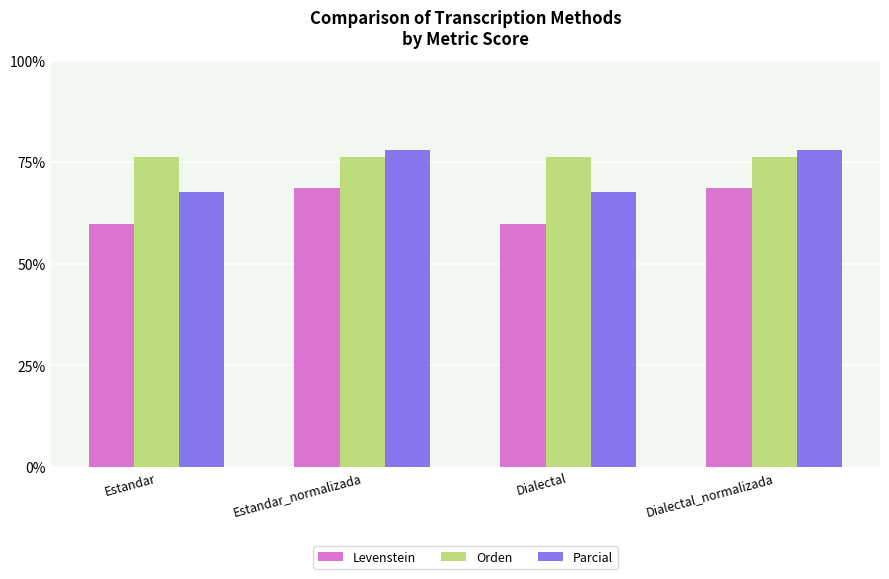

True or false: Levenstein has a value of 25.1 at Dialectal.

False